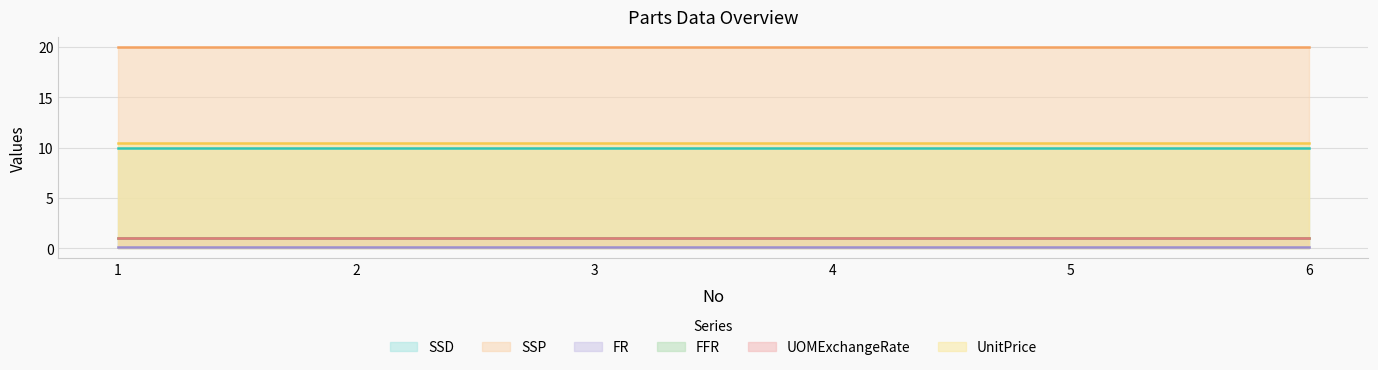

How many lines are shown in the chart?

6